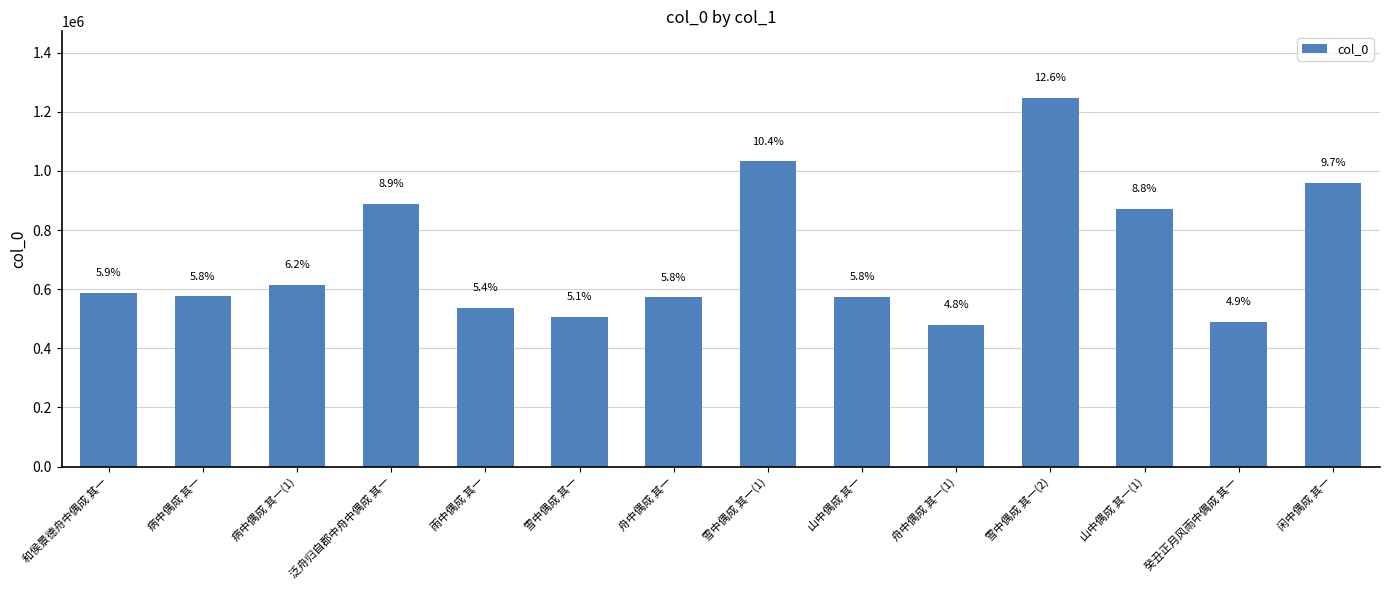

The chart shows a value of 490025 at 癸丑正月风雨中偶成 其一. True or false?

True